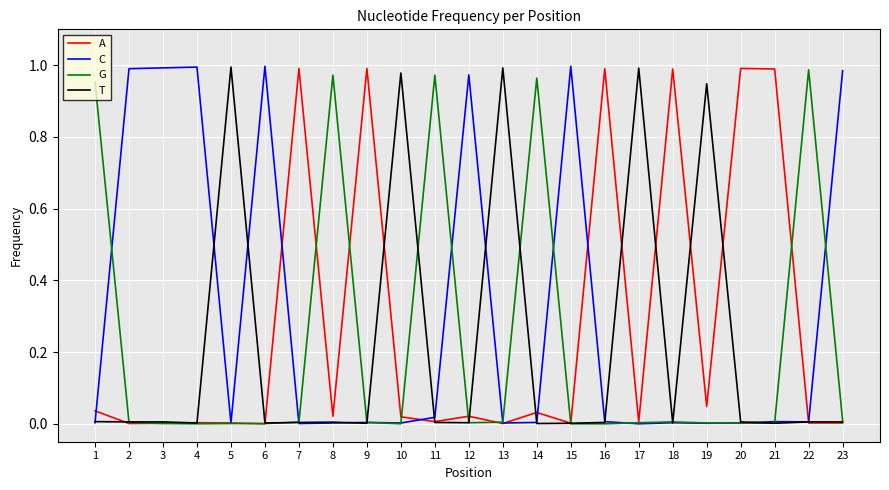

The G series shows 1.7 at 1. True or false?

False